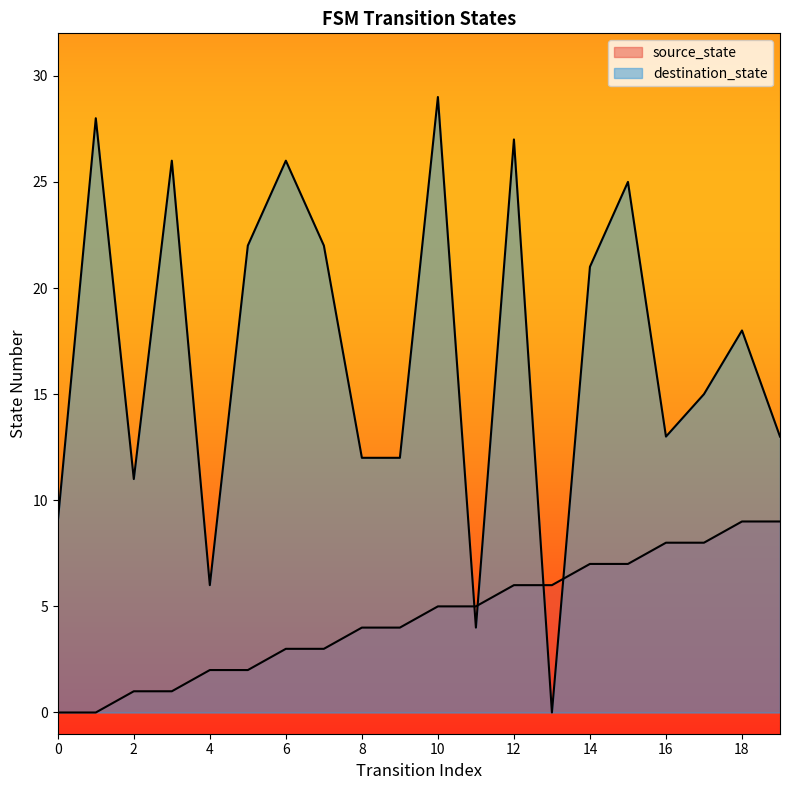

What is the difference between the second highest and second lowest values in the destination_state series?

24